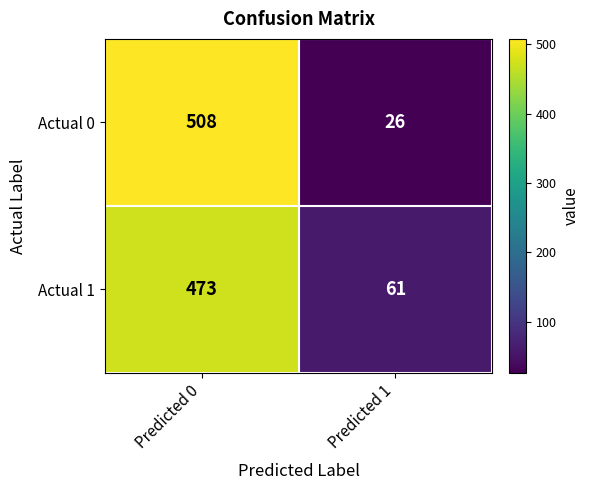

What is the difference between the Actual 1 values at Predicted 0 and Predicted 1?

412